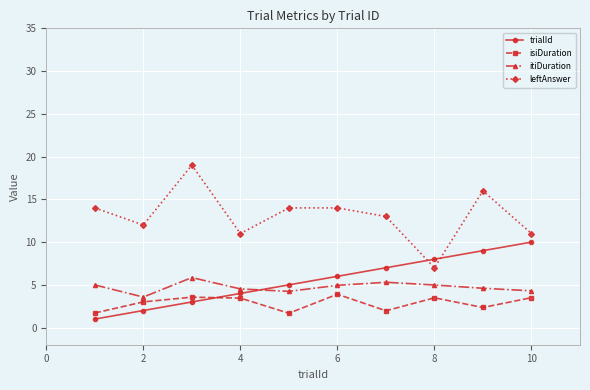

List the series in order of their peak value, highest first.

leftAnswer, trialId, itiDuration, isiDuration